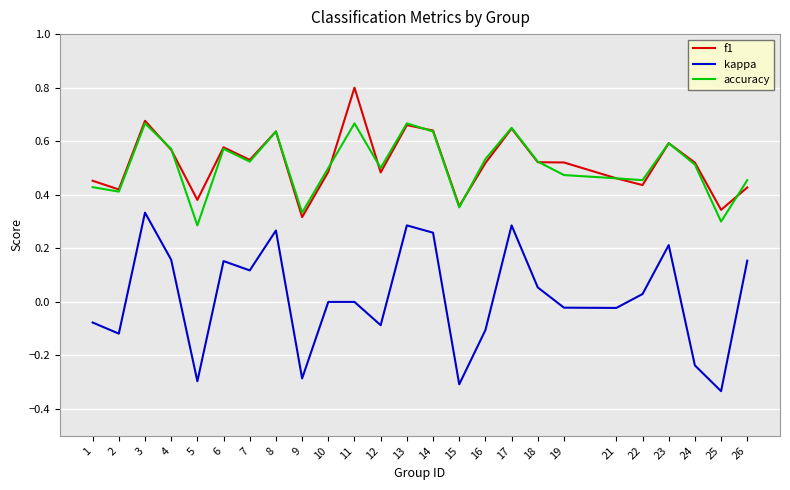

What is the sum of the accuracy values at 26 and 14?

1.1